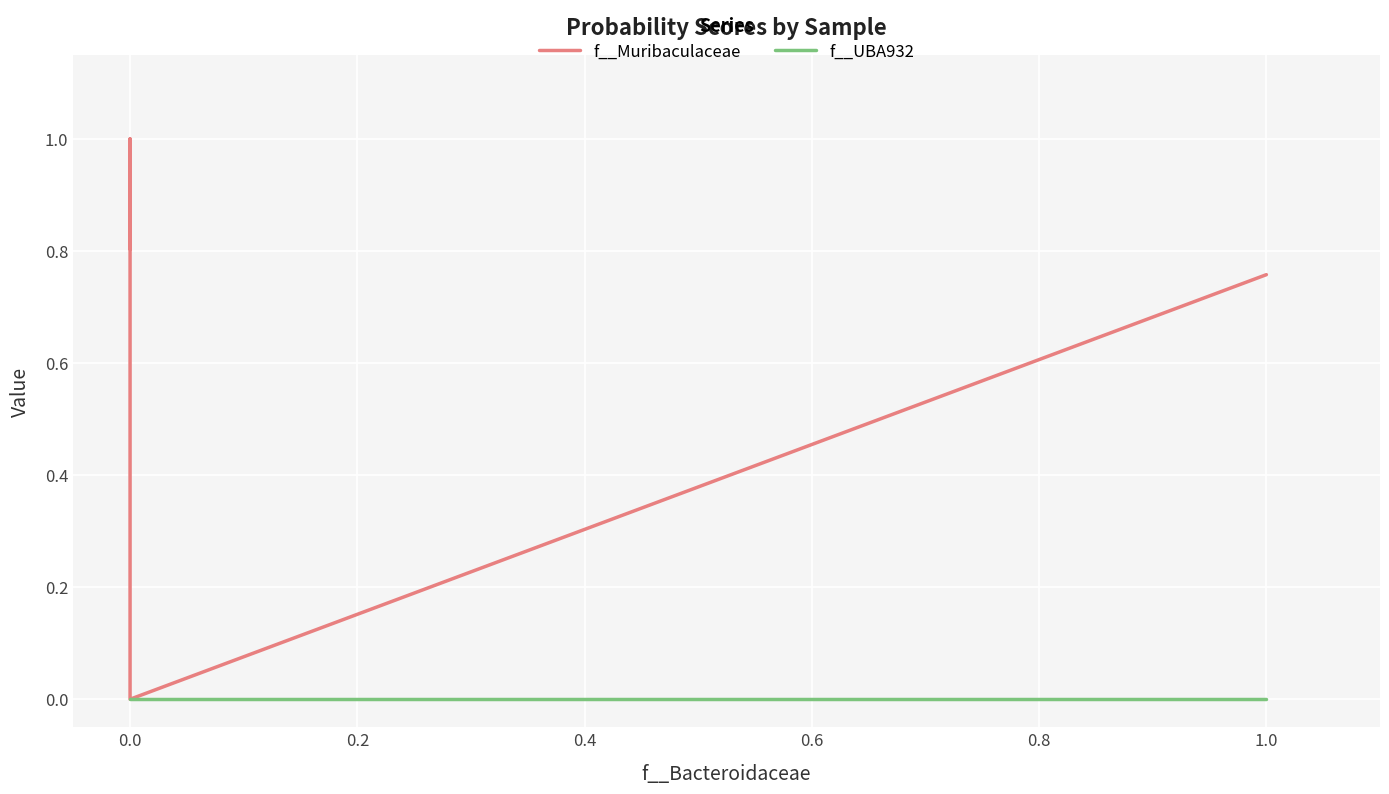

What is the difference between the maximum and second lowest values in the f__Muribaculaceae series?

0.2